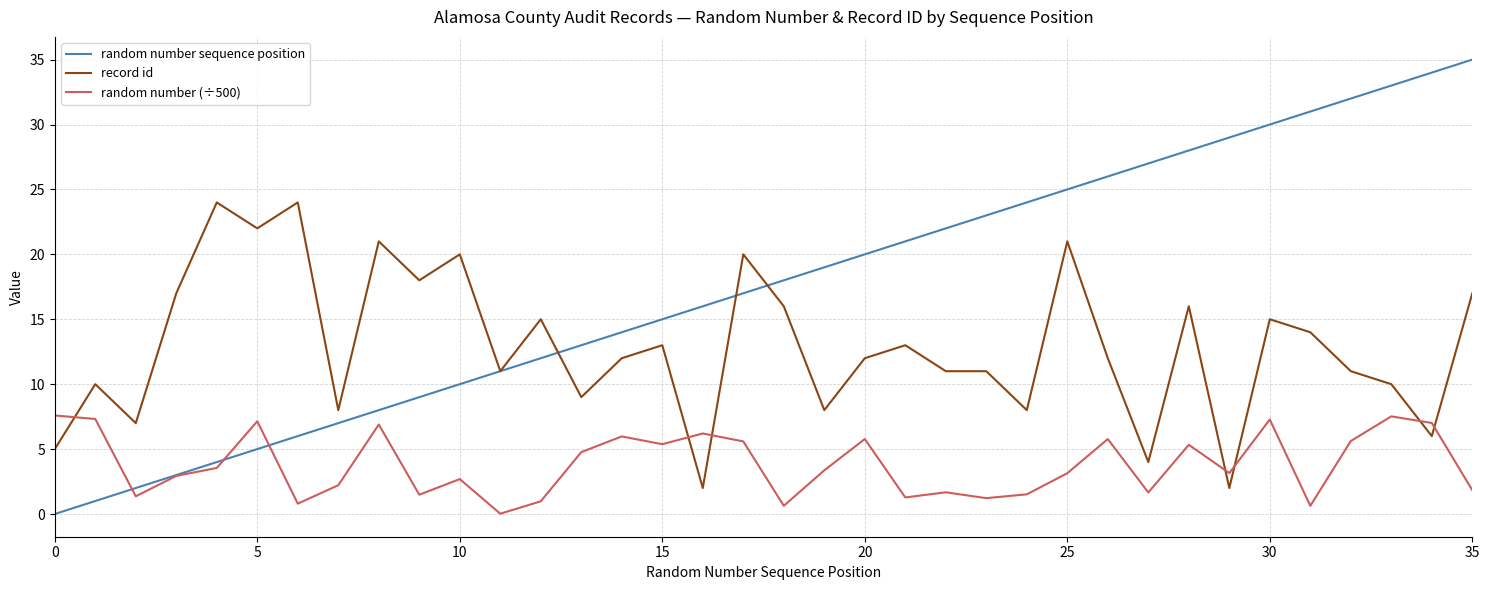

What is the average value of the random number sequence position series?

17.5